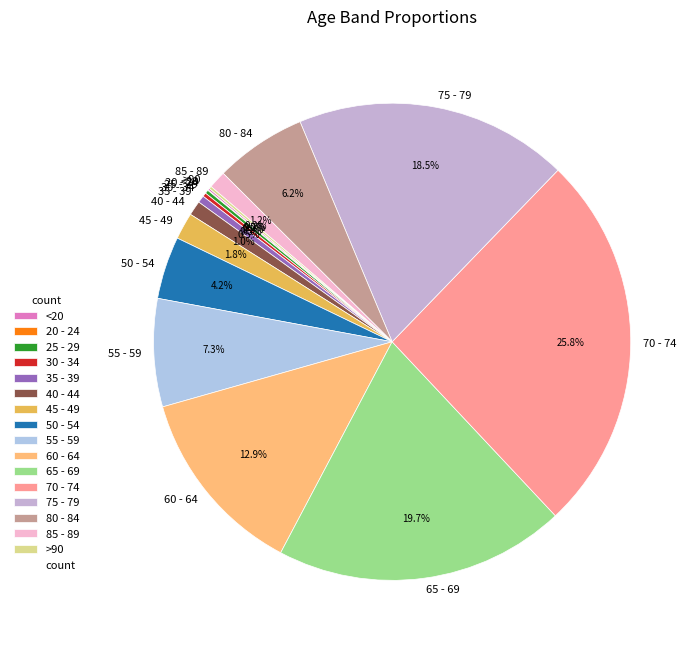

To the nearest percent, what portion does 50 - 54 represent?

4%